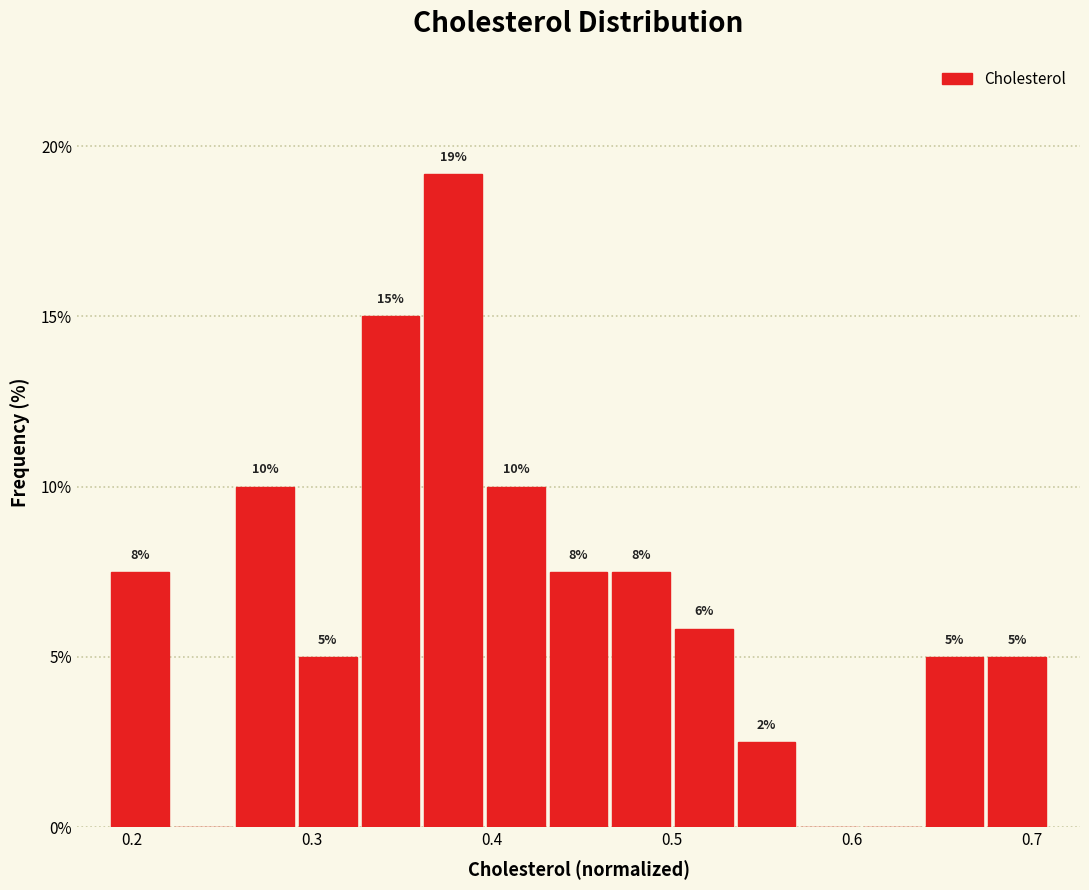

Around what value on the x-axis is the tallest bar? Give the approximate position of its centre, as read against the axis.

0.38